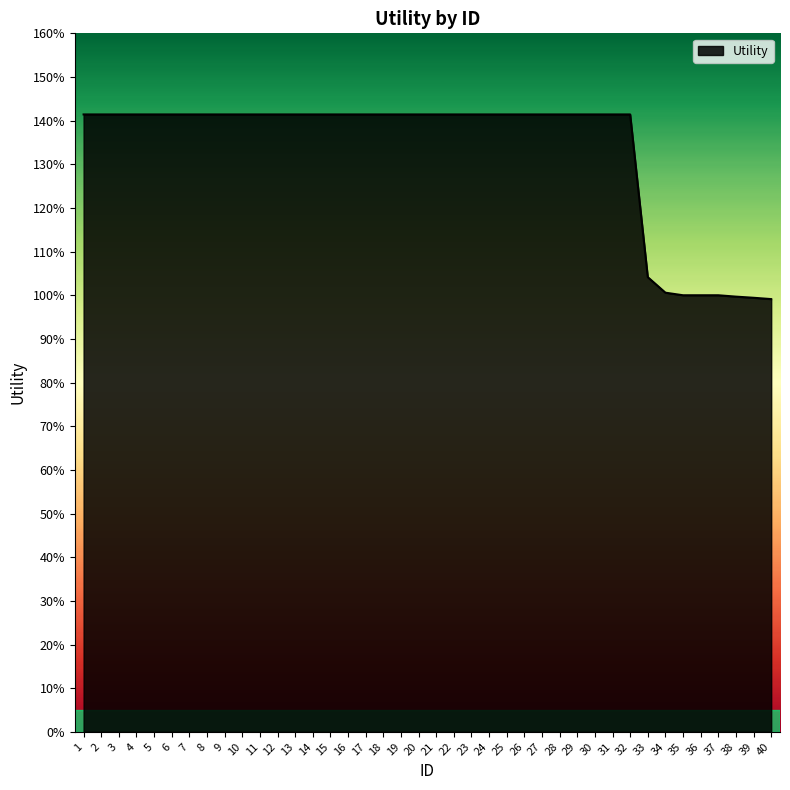

What is the value of the 7th point from the left?

1.4